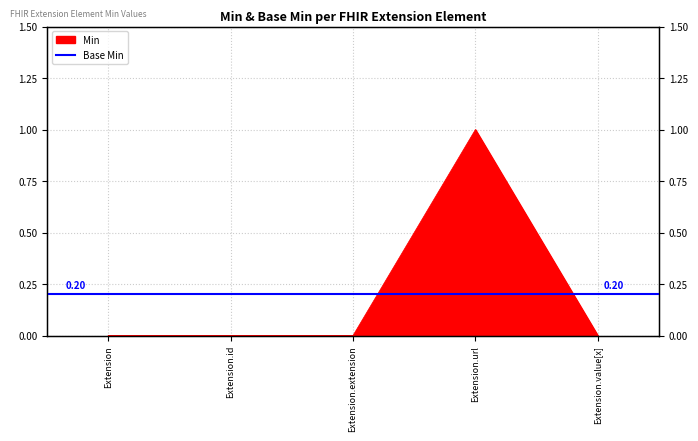

What is the sum of all values?

1